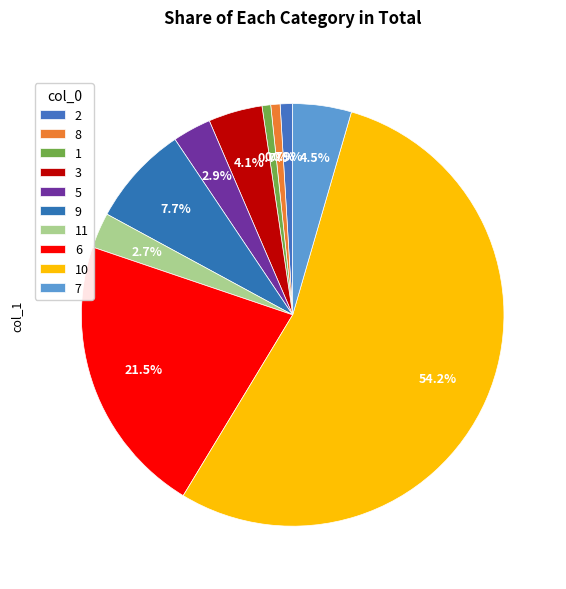

What percentage is the 7 slice, to the nearest percent?

4%